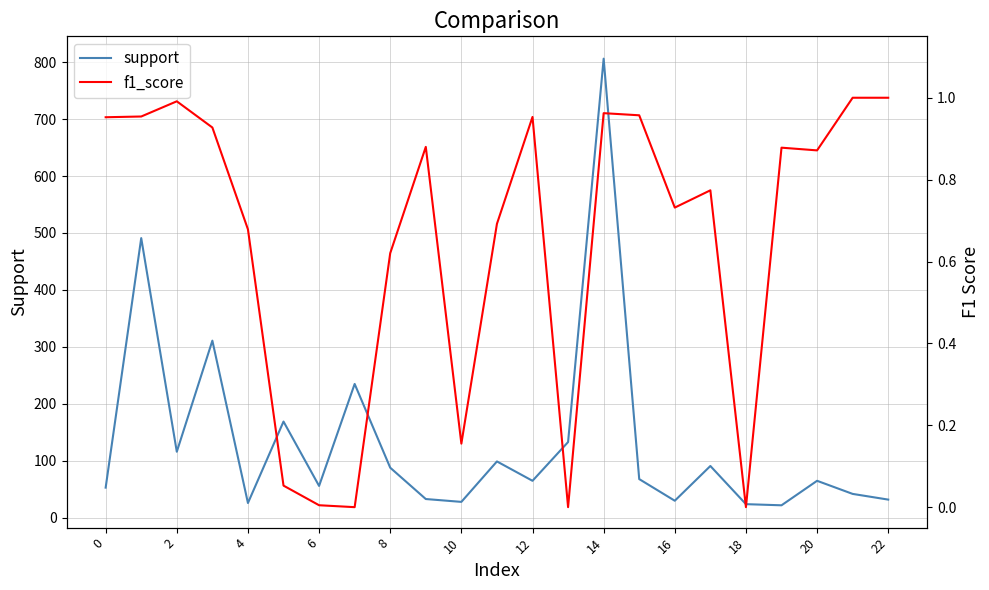

Which series changed the most between 10 and 15?

support